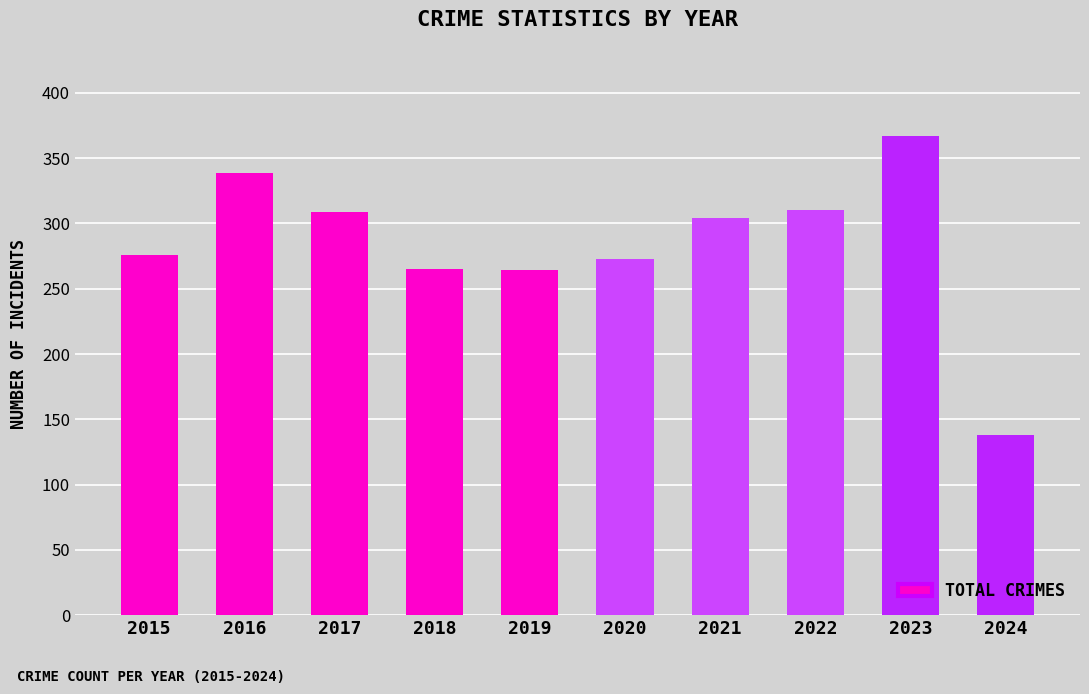

What is the change in value from 2015 to 2023?

+91